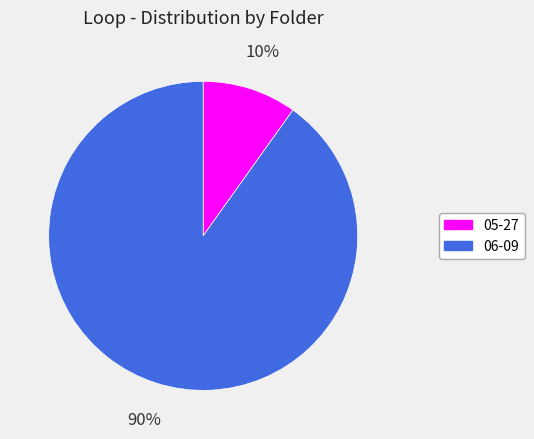

True or false: 05-27 accounts for 16% of the total.

False